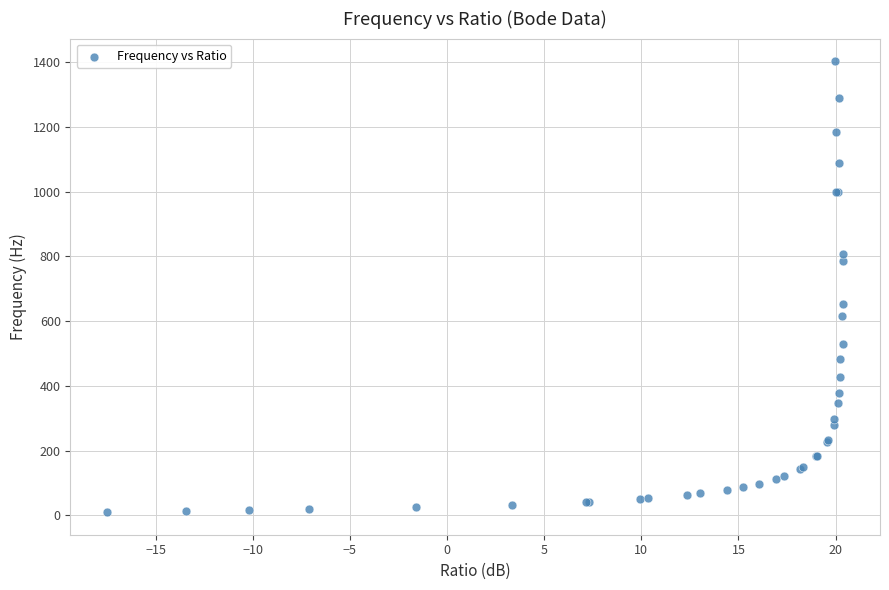

What Y value in the scatter plot is closest to 706?

653.1